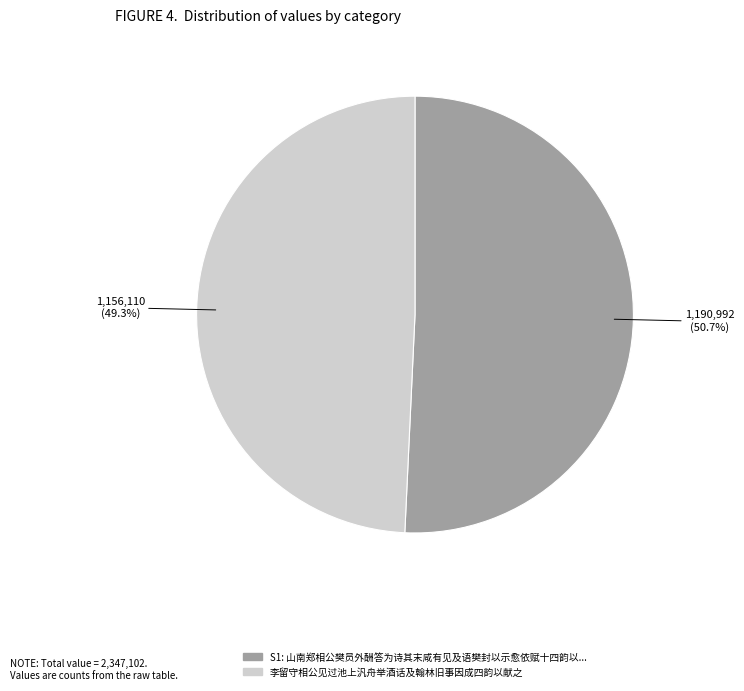

Does any single category account for the majority?

Yes